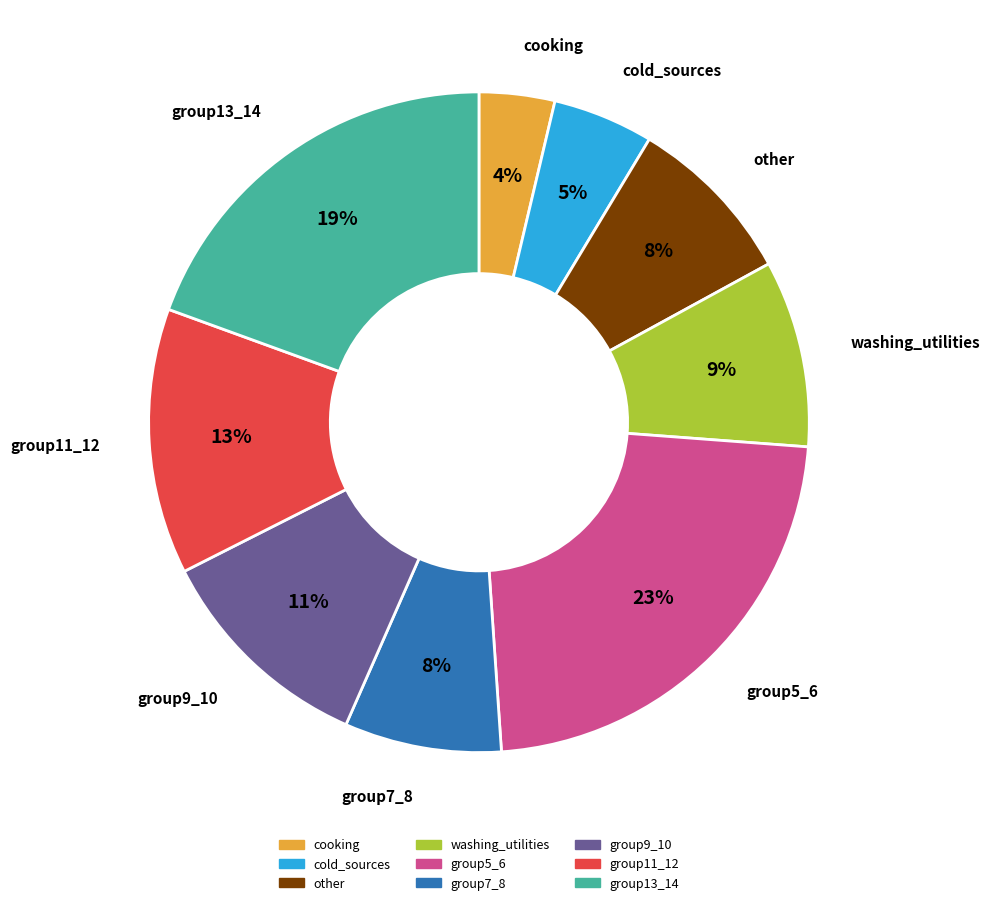

To the nearest percent, what is the difference between the largest and smallest slice percentages?

19%